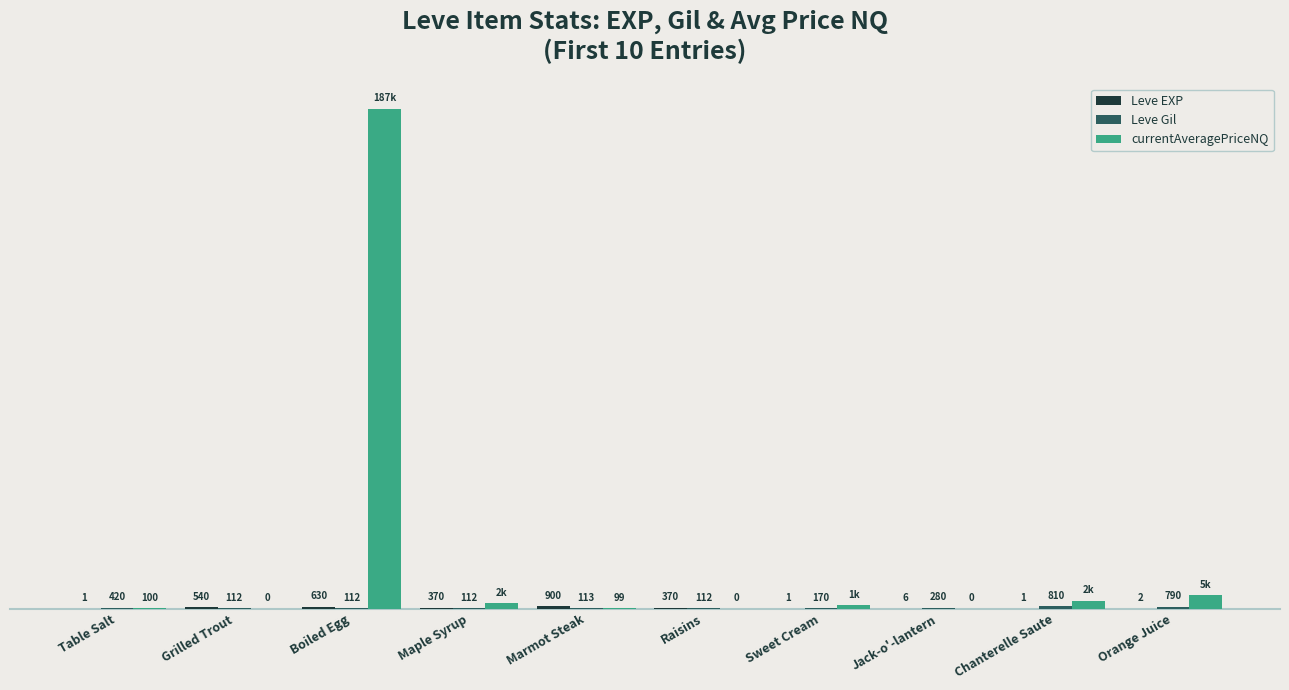

At which category is the sum across all series the highest?

Boiled Egg